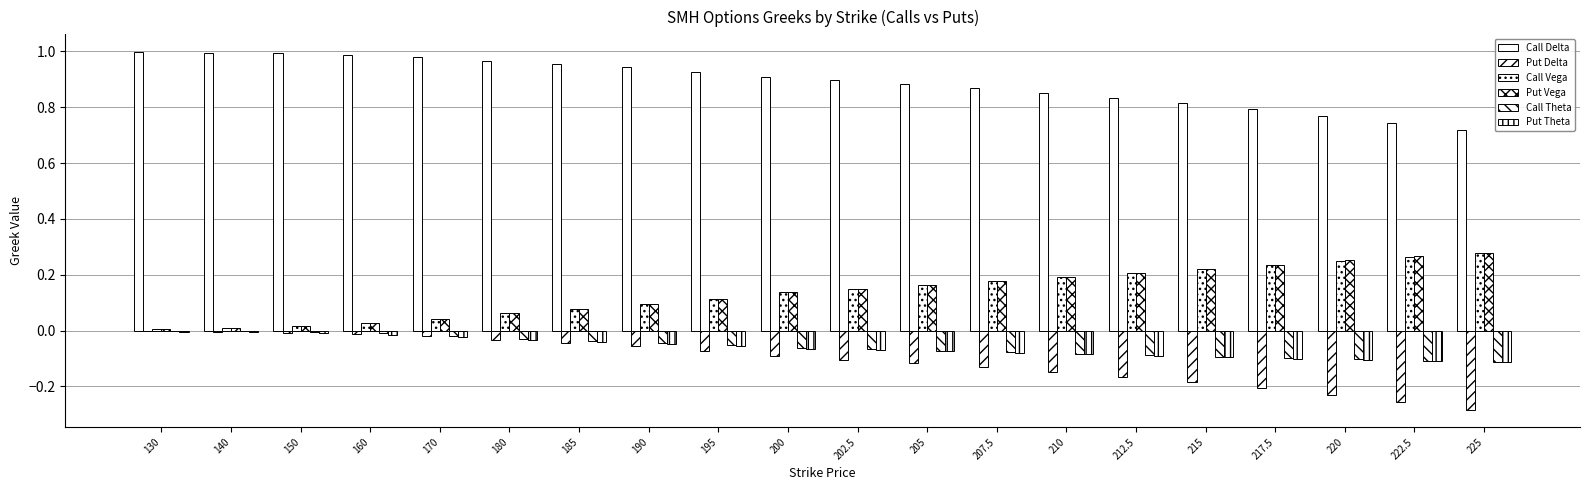

Count the number of data series in this chart.

6